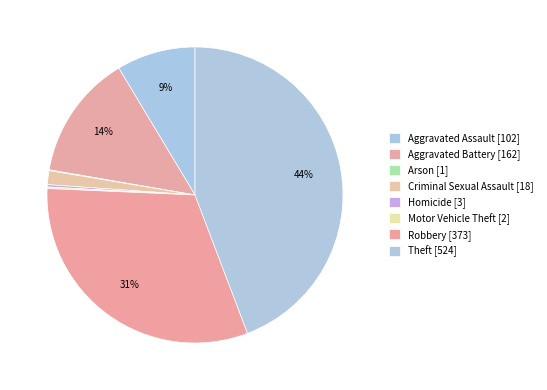

What percentage is NOT represented by Arson?

99.9%